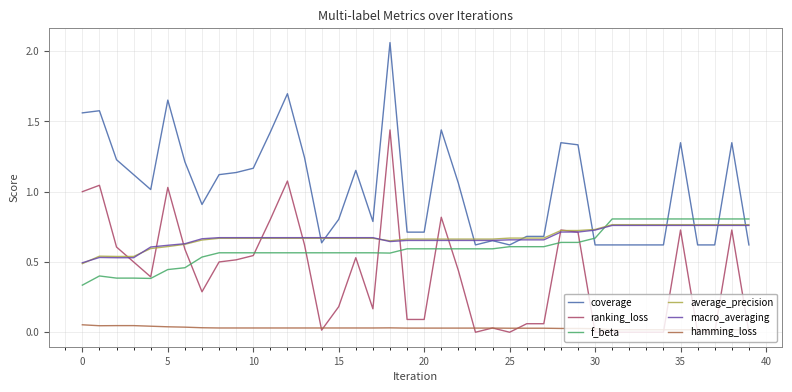

Which series has the largest total across all categories?

coverage